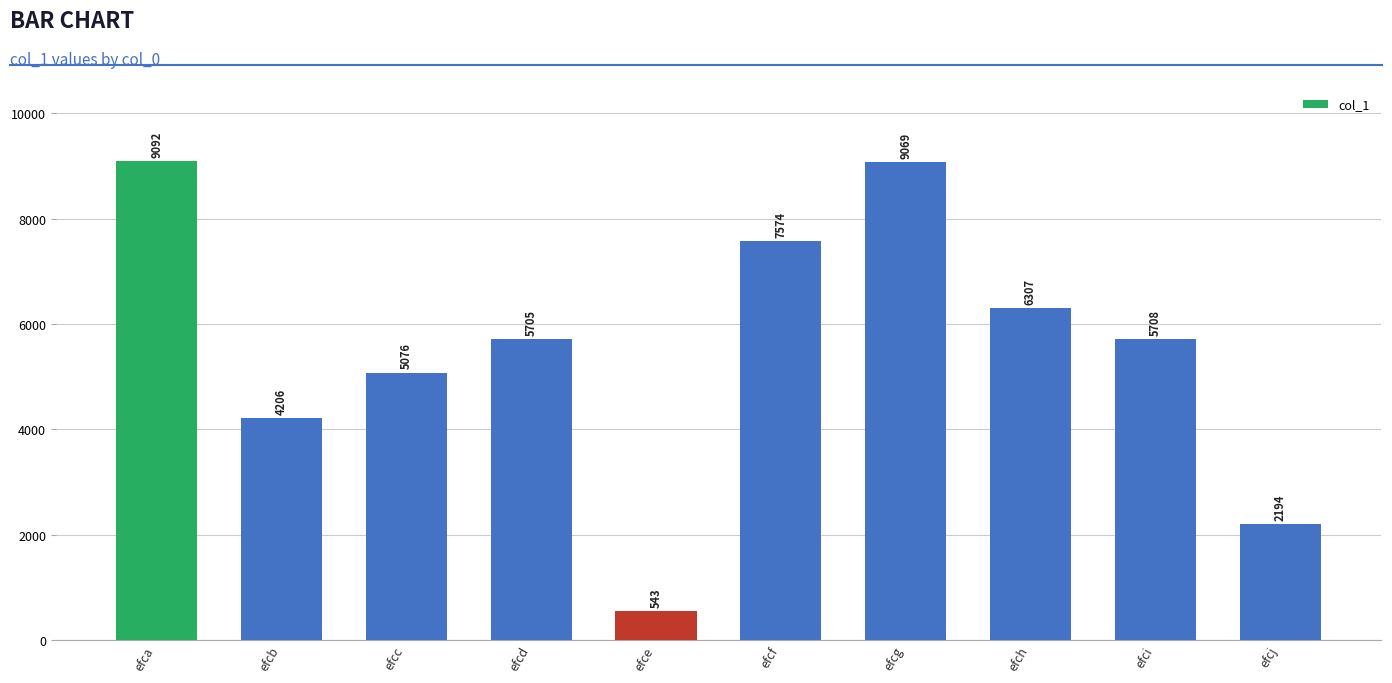

What is the change in value from efcf to efch?

-1267